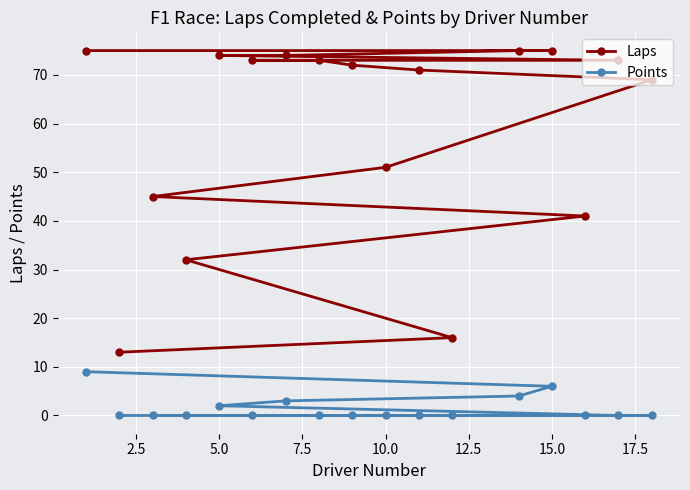

What is the greatest value displayed?

75